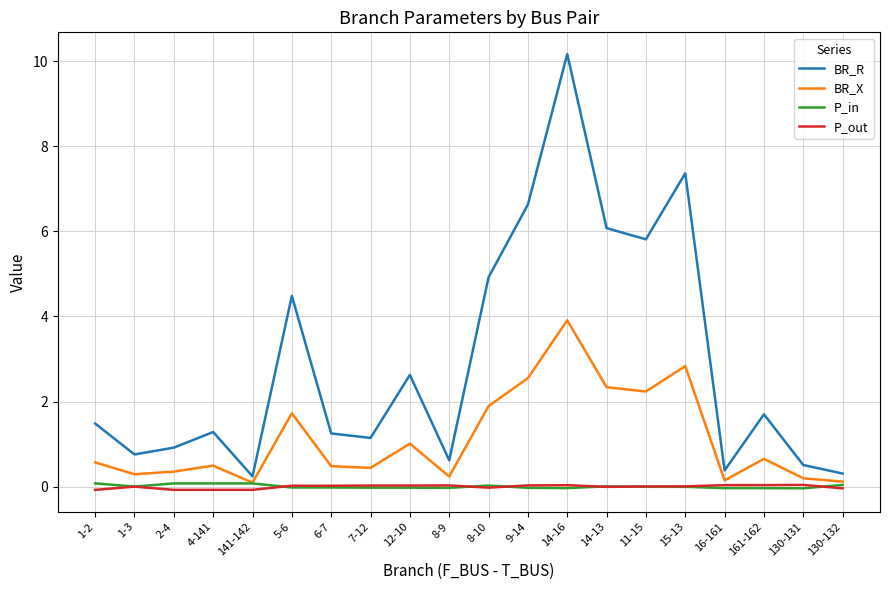

Between 2-4 and 130-131, which series saw the biggest shift?

BR_R